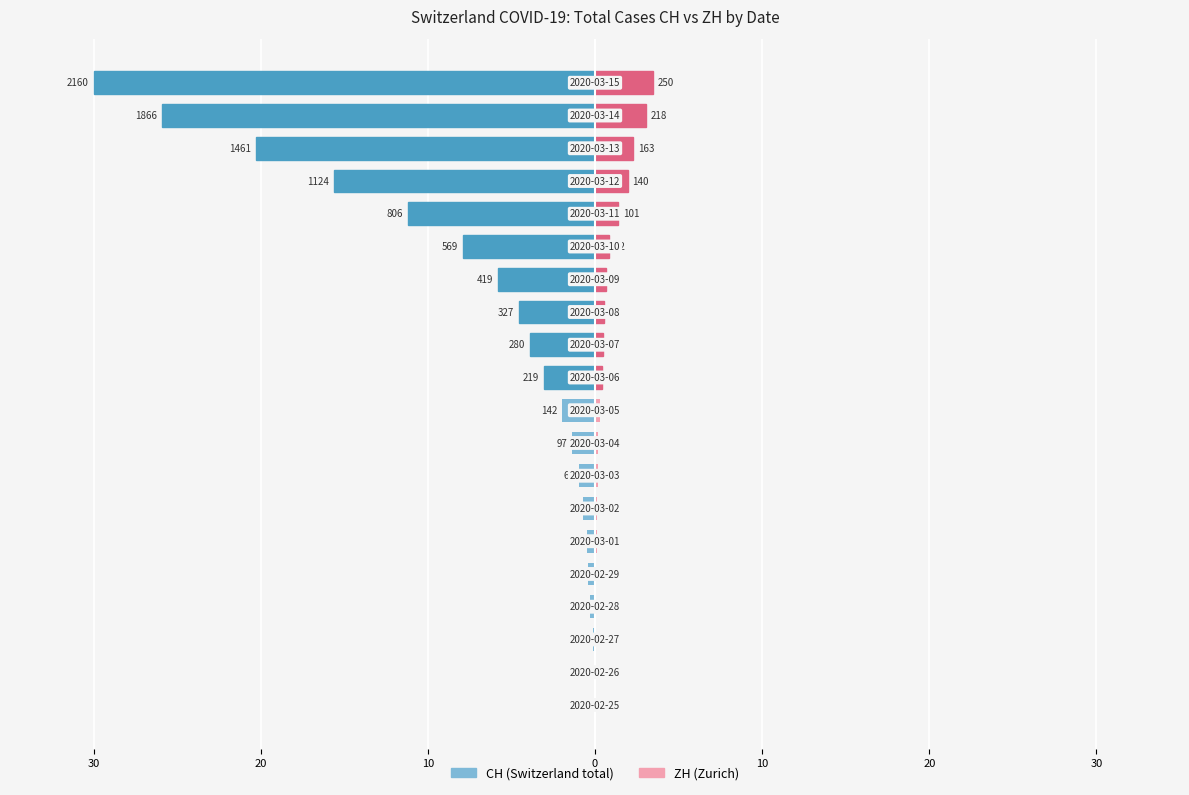

How many groups of bars are there?

20